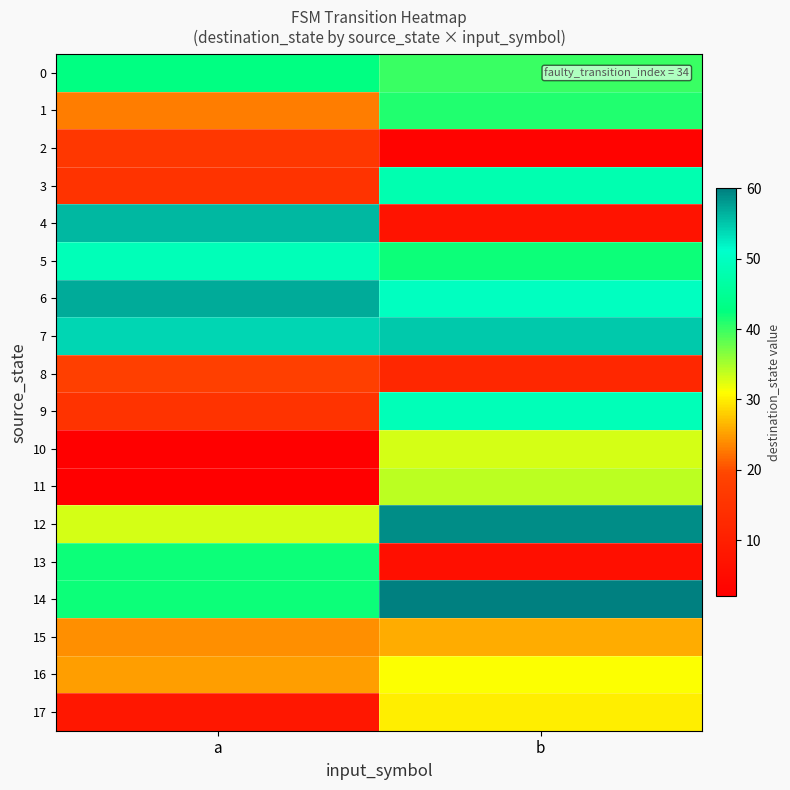

What is the smallest value displayed?

2